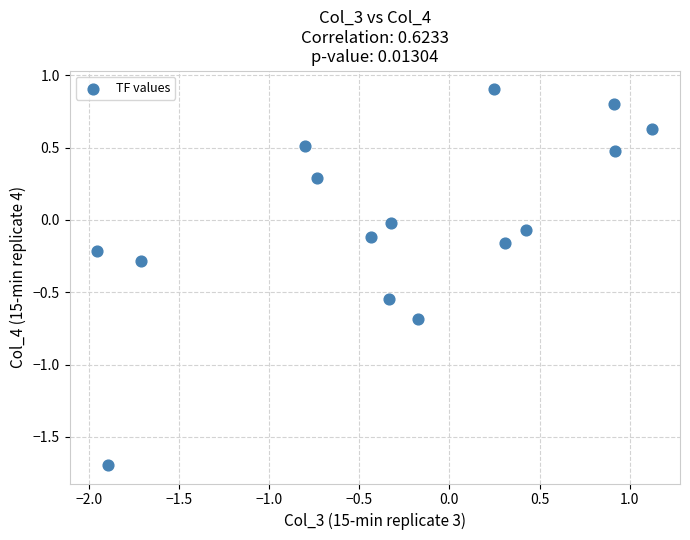

What is the range of Y values (max minus min)?

2.6